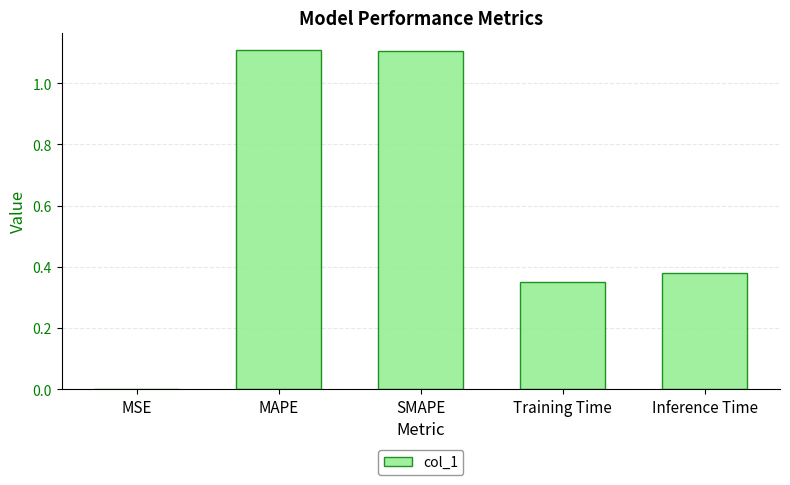

What is the maximum value shown in the chart?

1.1